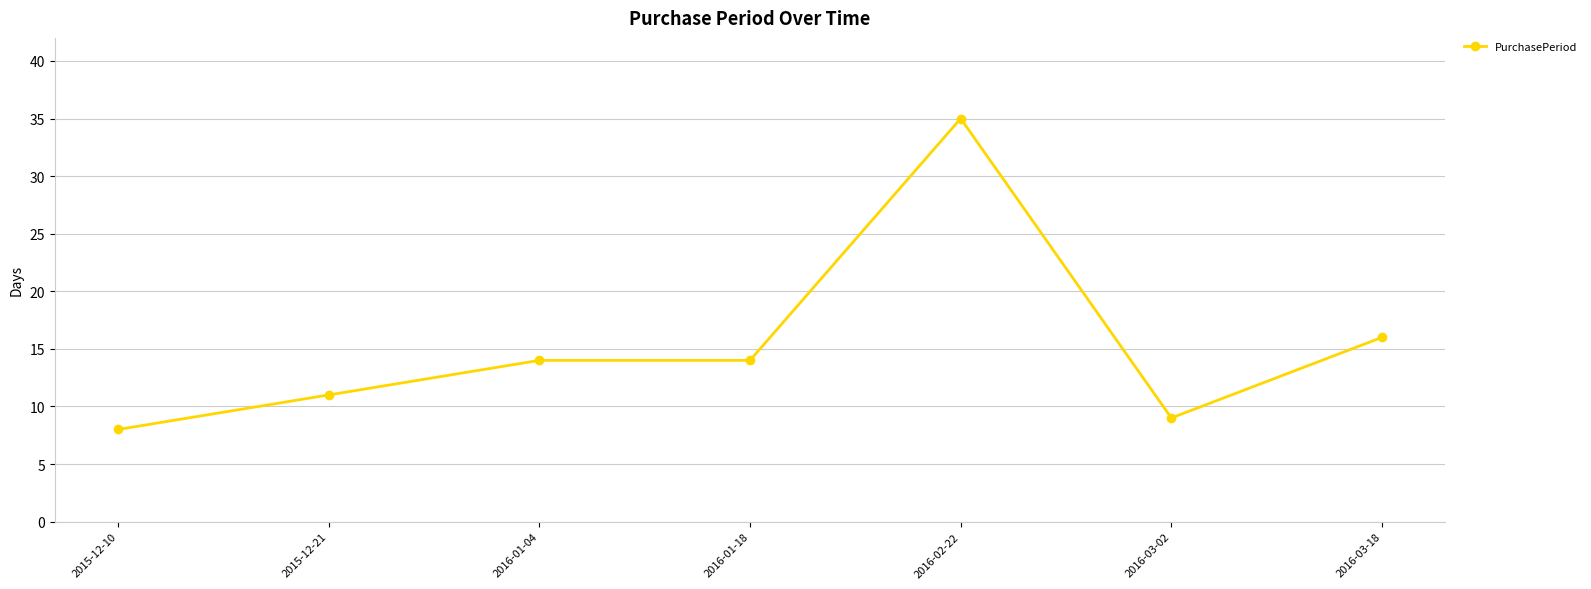

How many lines are shown in the chart?

1